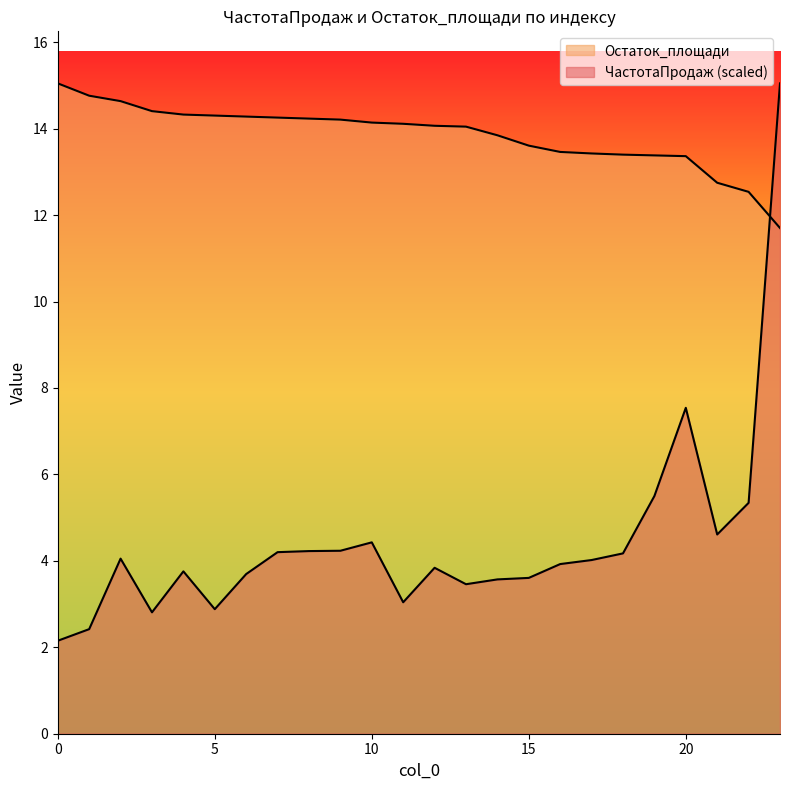

How many lines are shown in the chart?

2